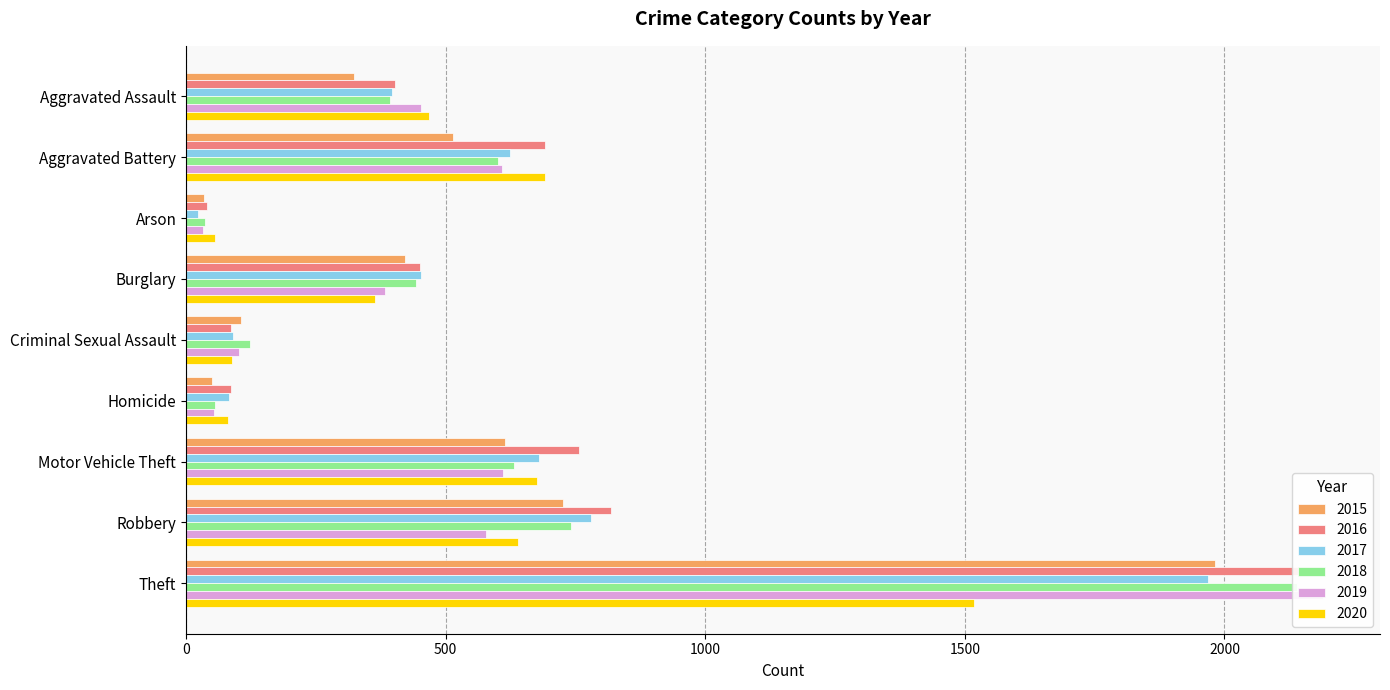

Reading left to right, extract all data points from this chart.

2015: Aggravated Assault=323	Aggravated Battery=515	Arson=35	Burglary=422	Criminal Sexual Assault=105	Homicide=50	Motor Vehicle Theft=614	Robbery=726	Theft=1981
2016: Aggravated Assault=402	Aggravated Battery=691	Arson=40	Burglary=451	Criminal Sexual Assault=87	Homicide=87	Motor Vehicle Theft=756	Robbery=819	Theft=2148
2017: Aggravated Assault=396	Aggravated Battery=623	Arson=23	Burglary=453	Criminal Sexual Assault=90	Homicide=82	Motor Vehicle Theft=680	Robbery=780	Theft=1968
2018: Aggravated Assault=392	Aggravated Battery=600	Arson=37	Burglary=443	Criminal Sexual Assault=123	Homicide=56	Motor Vehicle Theft=631	Robbery=741	Theft=2140
2019: Aggravated Assault=452	Aggravated Battery=608	Arson=32	Burglary=383	Criminal Sexual Assault=102	Homicide=53	Motor Vehicle Theft=611	Robbery=577	Theft=2190
2020: Aggravated Assault=468	Aggravated Battery=691	Arson=55	Burglary=363	Criminal Sexual Assault=88	Homicide=81	Motor Vehicle Theft=675	Robbery=639	Theft=1518